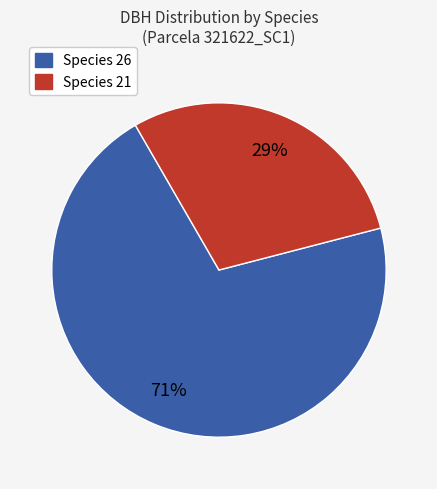

To the nearest percent, what is the average slice percentage?

50%